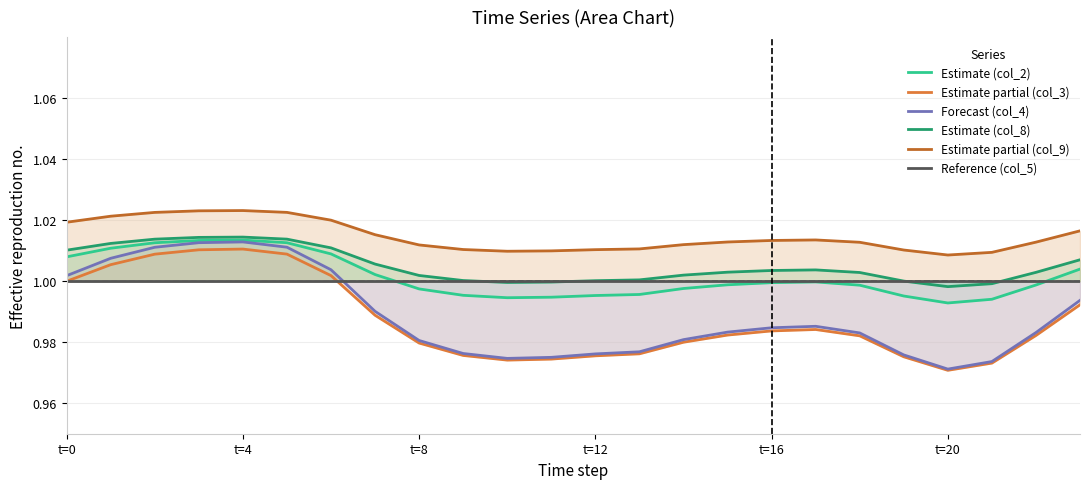

At how many categories does at least one series exceed 0?

24